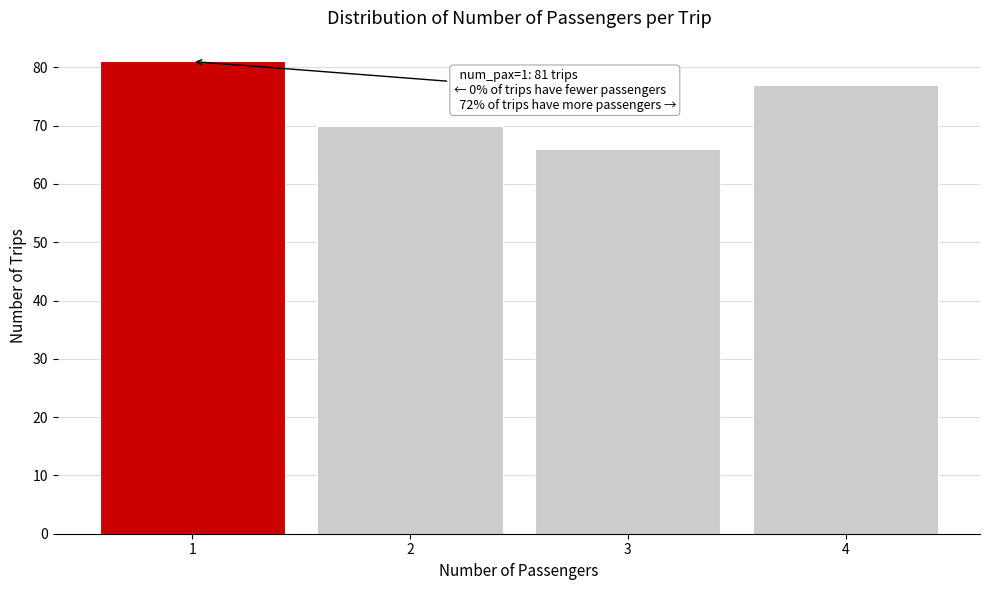

Reading left to right, what are all the values shown in this chart?

81	70	66	77